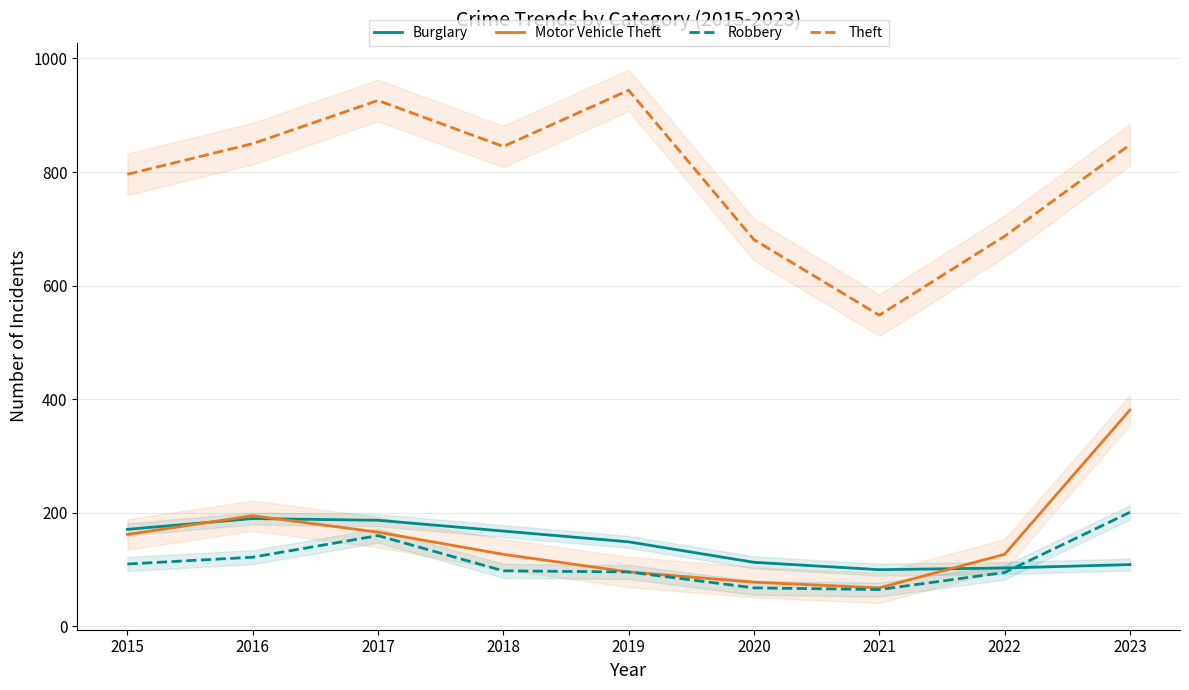

How many data points does each series have?

9